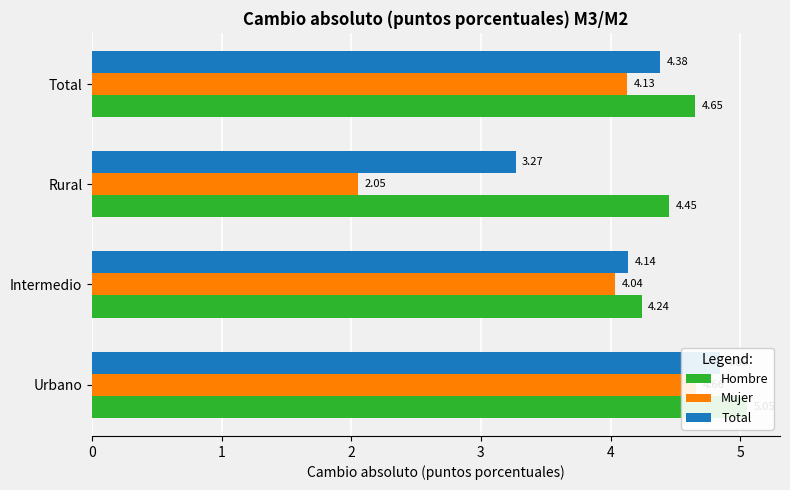

What is the sum of all Mujer values?

14.9